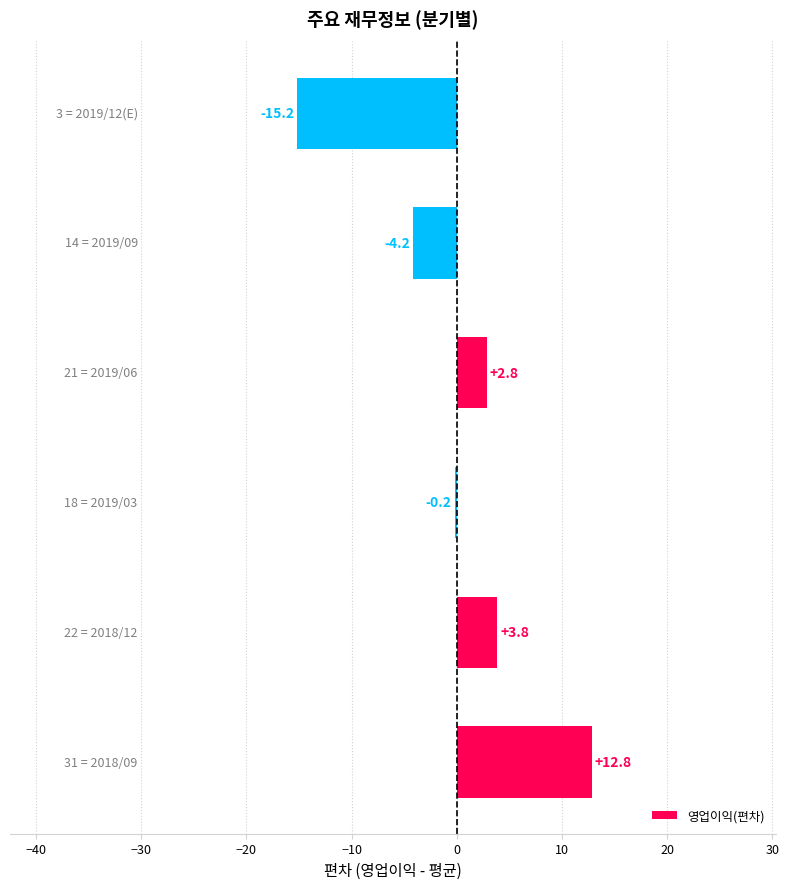

What is the greatest value displayed?

12.8